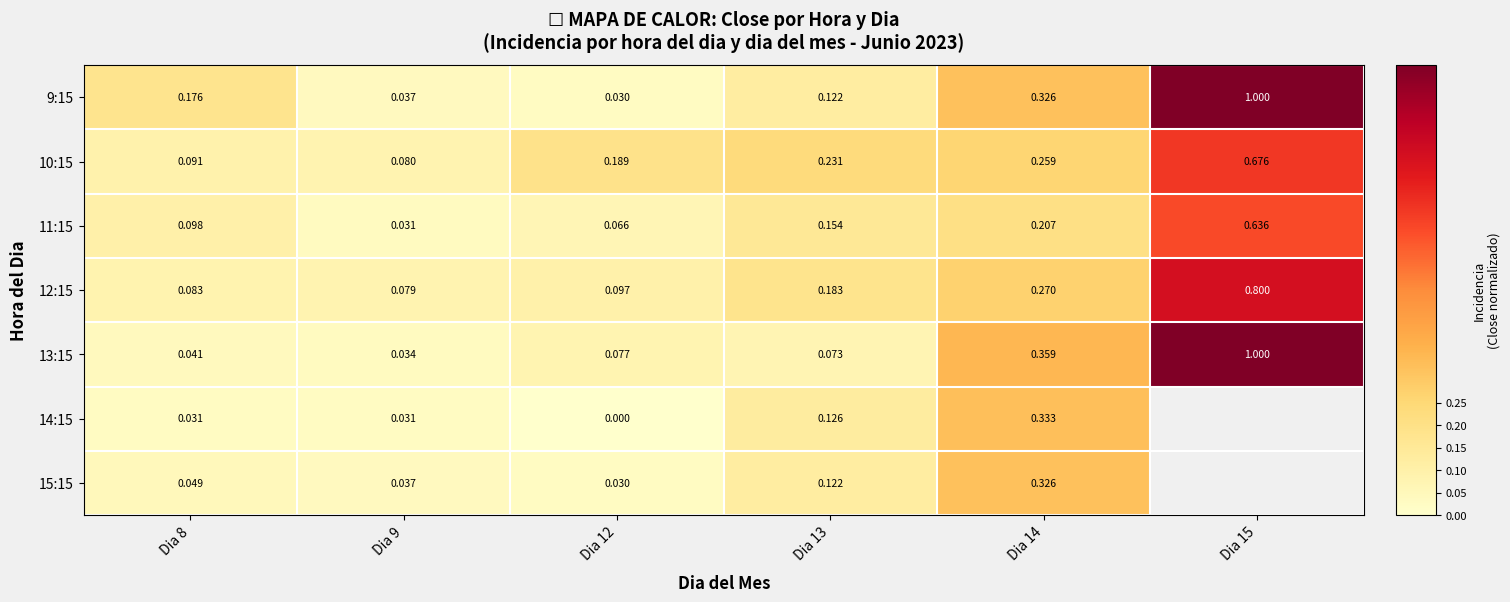

Is the value of 15:15 at Dia 12 greater than the value of 13:15 at Dia 9?

No